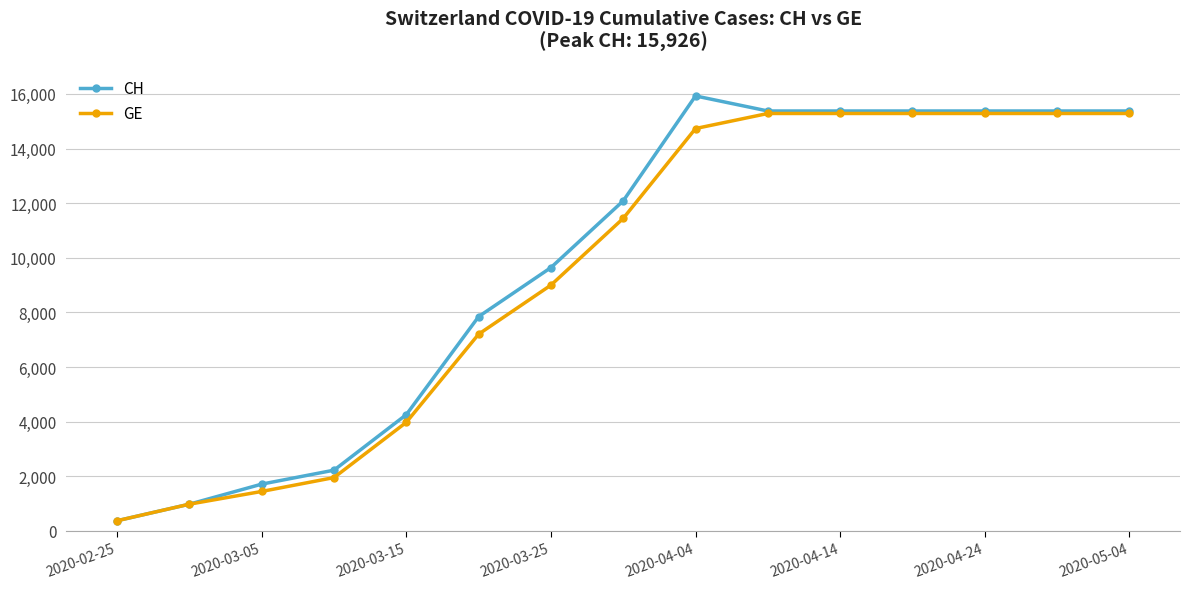

True or false: CH has more than 0 points higher than both neighbors.

True